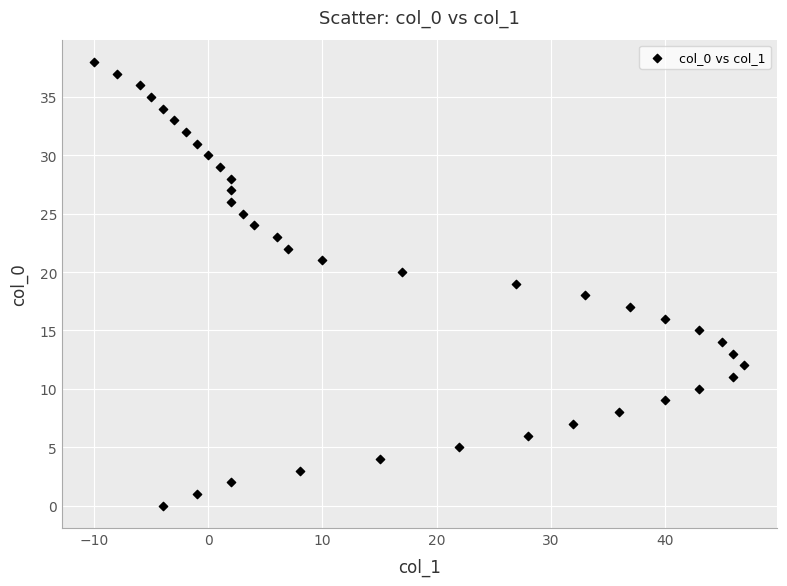

What is the range of Y values (max minus min)?

38